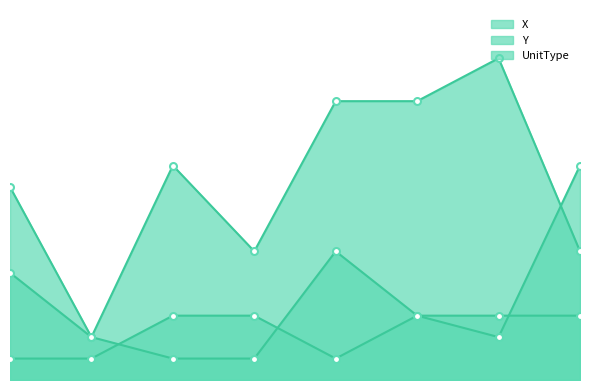

What is the sum of the X values at 5 and 2?

23